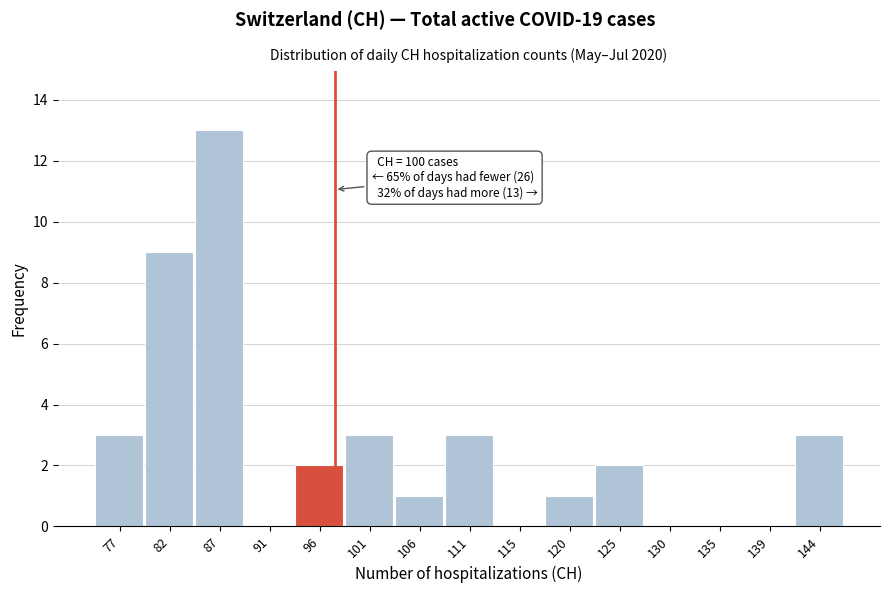

Reading right to left, transcribe all the data shown in this chart.

144=3	139=0	135=0	130=0	125=2	120=1	115=0	111=3	106=1	101=3	96=2	91=0	87=13	82=9	77=3